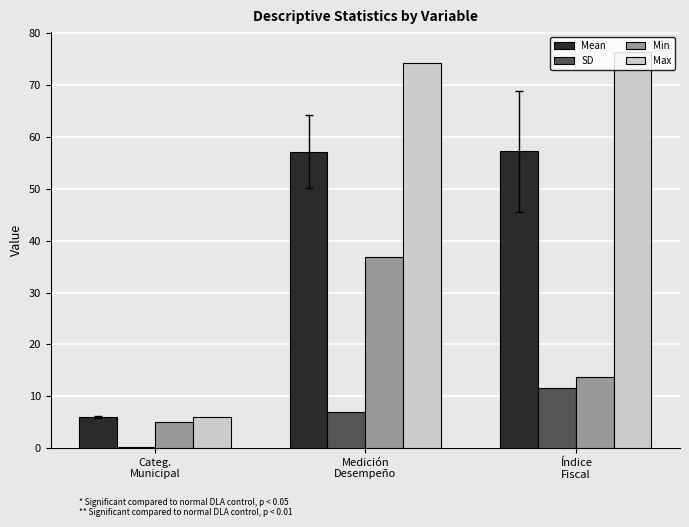

What is the total value across all series at Índice
Fiscal?

159.1